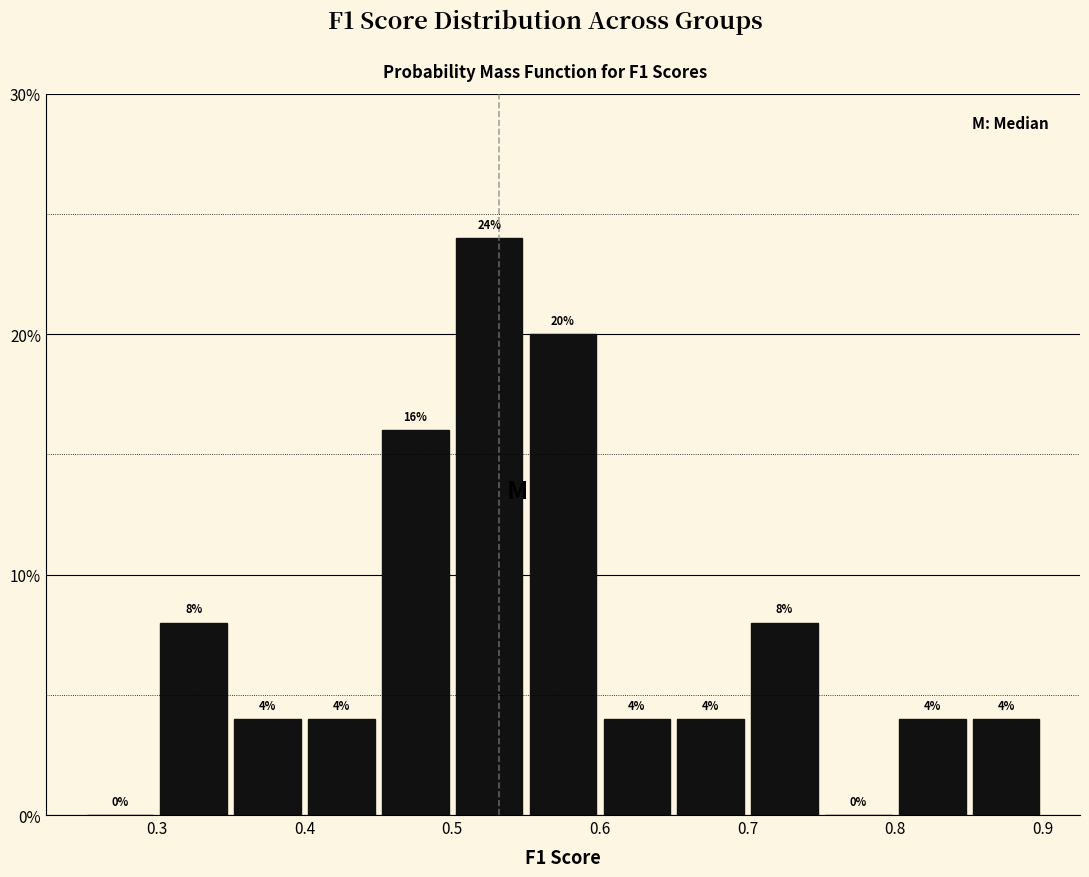

Reading left to right, list every bar in this chart as the range it spans on the x-axis followed by its height.

0.25 to 0.30: 0
0.30 to 0.35: 8
0.35 to 0.40: 4
0.40 to 0.45: 4
0.45 to 0.50: 16
0.50 to 0.55: 24
0.55 to 0.60: 20
0.60 to 0.65: 4
0.65 to 0.70: 4
0.70 to 0.75: 8
0.75 to 0.80: 0
0.80 to 0.85: 4
0.85 to 0.90: 4